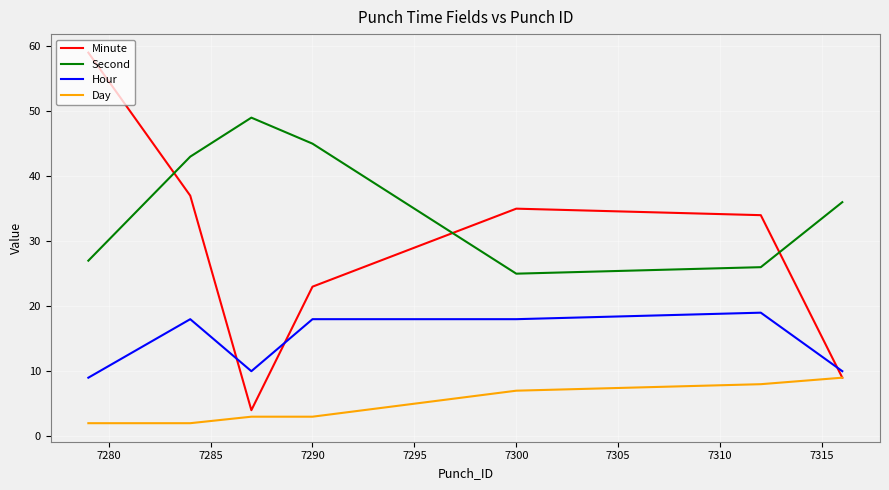

Which series has the widest spread of values?

Minute